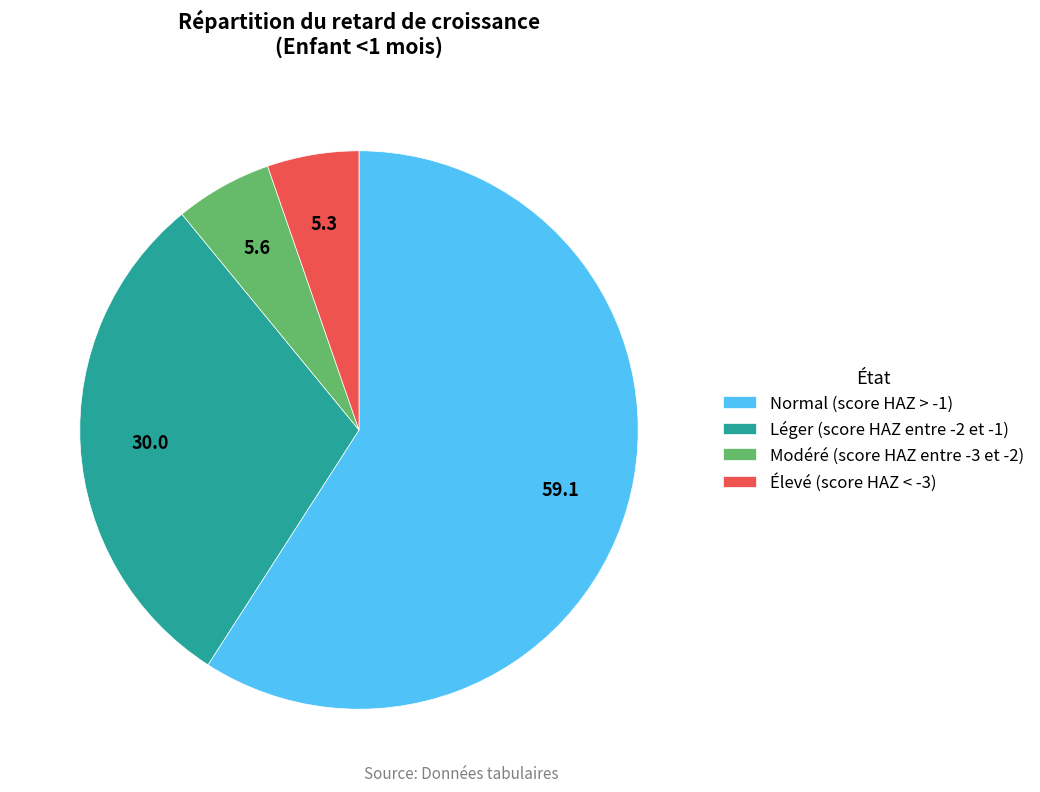

Is it true that Léger (score HAZ entre -2 et -1) is 17% of the pie?

False